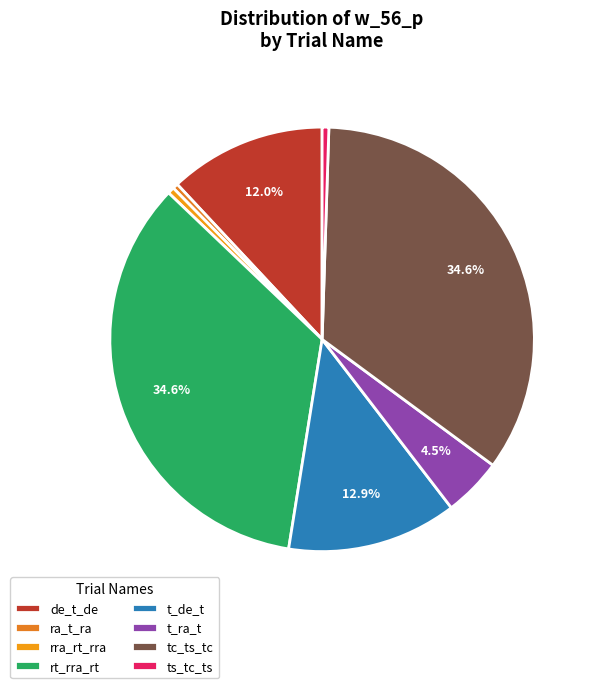

To the nearest percent, what is the average slice percentage?

12%